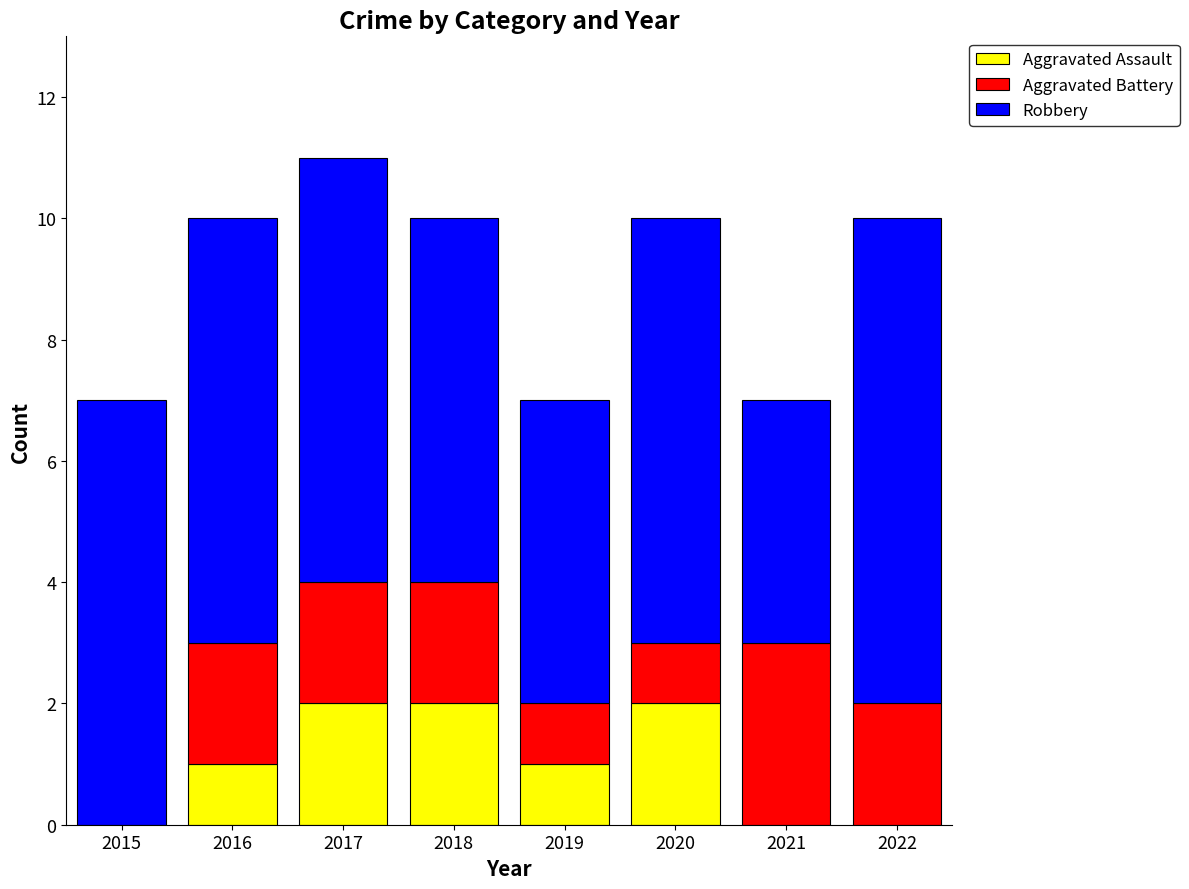

Are the bars horizontal?

No